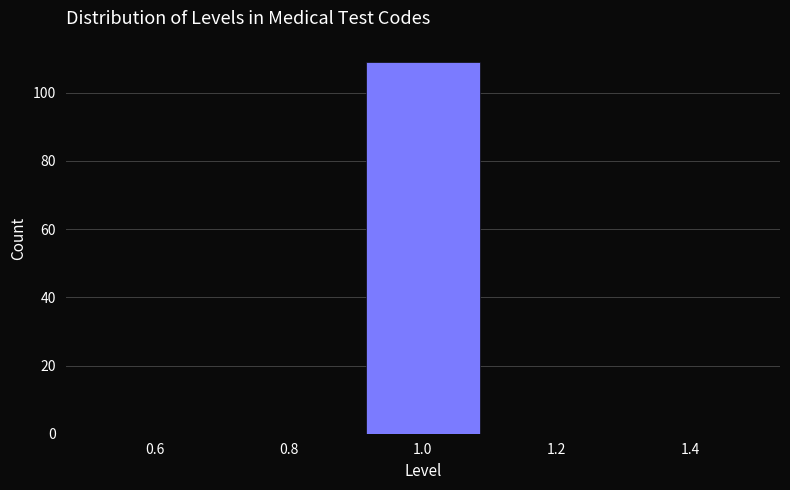

What is the height of the bar covering 0.9 to 1.1 on the x-axis? The values are not printed on the chart, so give them approximately, as read against the axis.

110